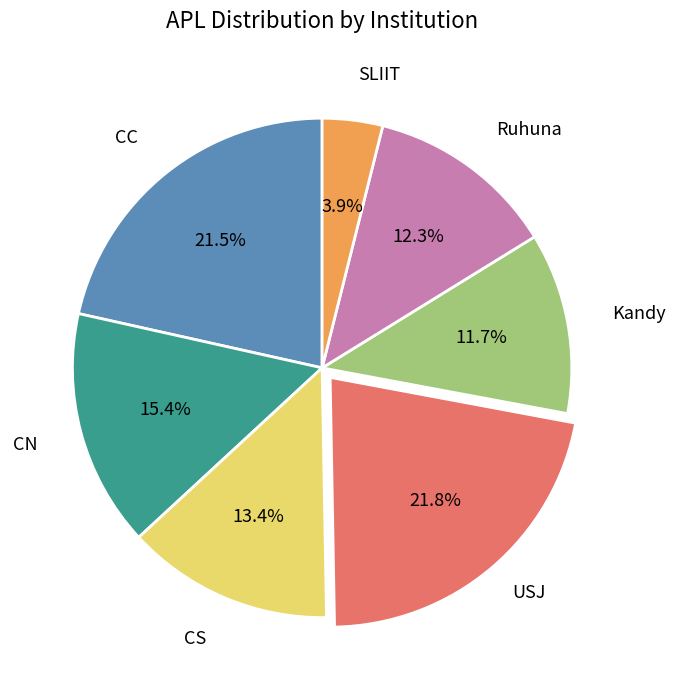

Is there any slice that represents more than half of the pie?

No